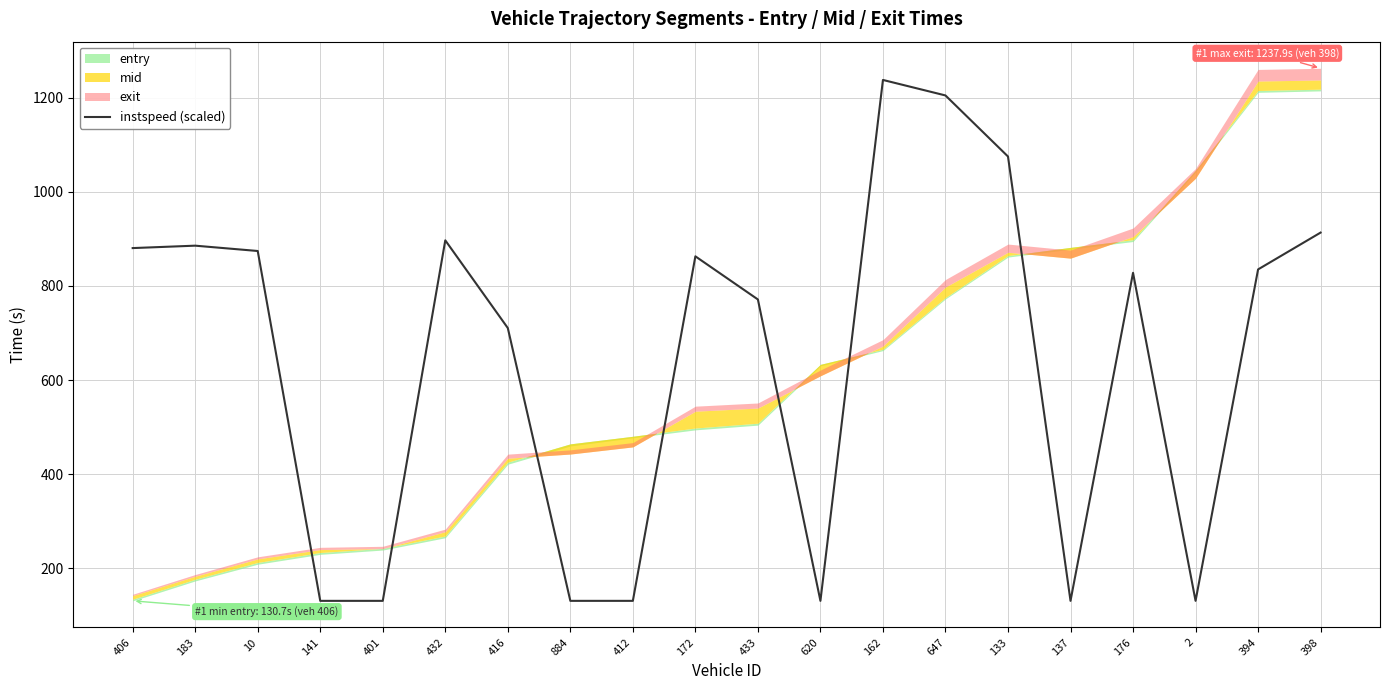

Reading left to right, what are all the values shown in this chart?

880.5	885.7	874.3	130.7	130.7	897.0	710.6	130.7	130.7	863.0	771.3	130.7	1237.9	1204.9	1075.2	130.7	828.0	130.7	835.2	913.5